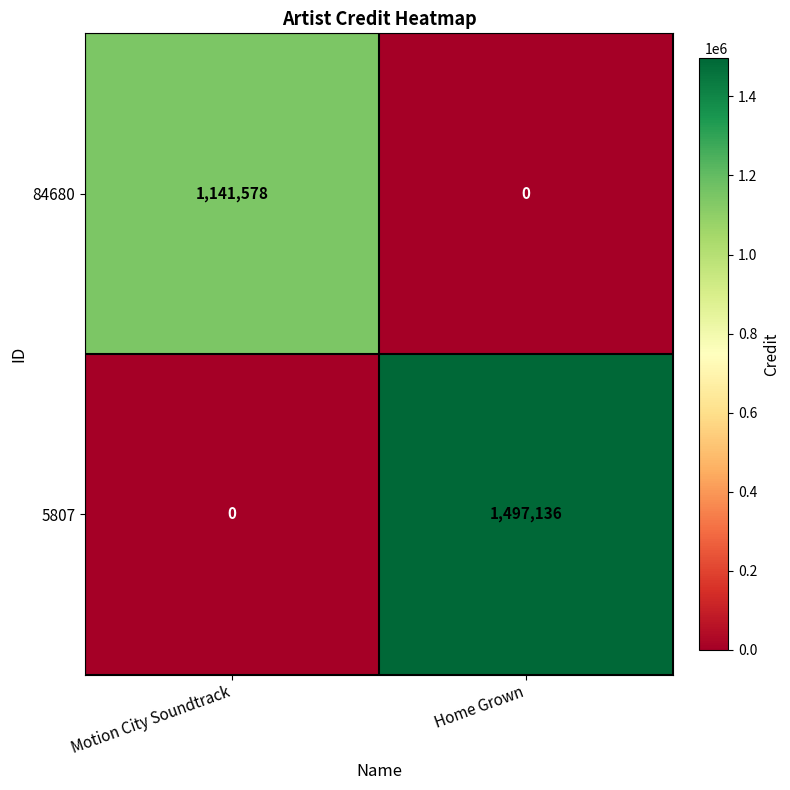

Which series has the widest spread of values?

5807